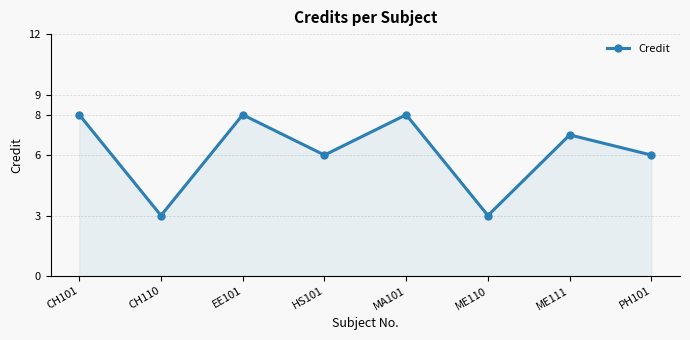

What is the minimum value shown in the chart?

3